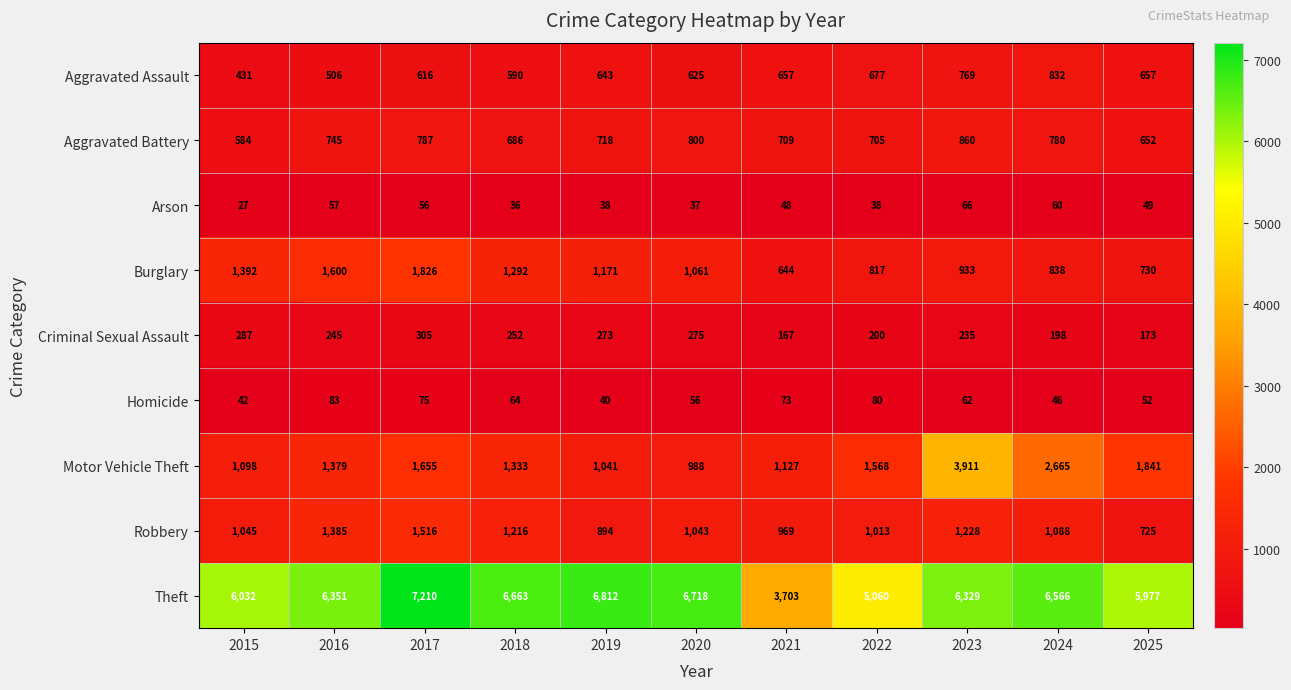

At which category is the sum across all series the highest?

2023